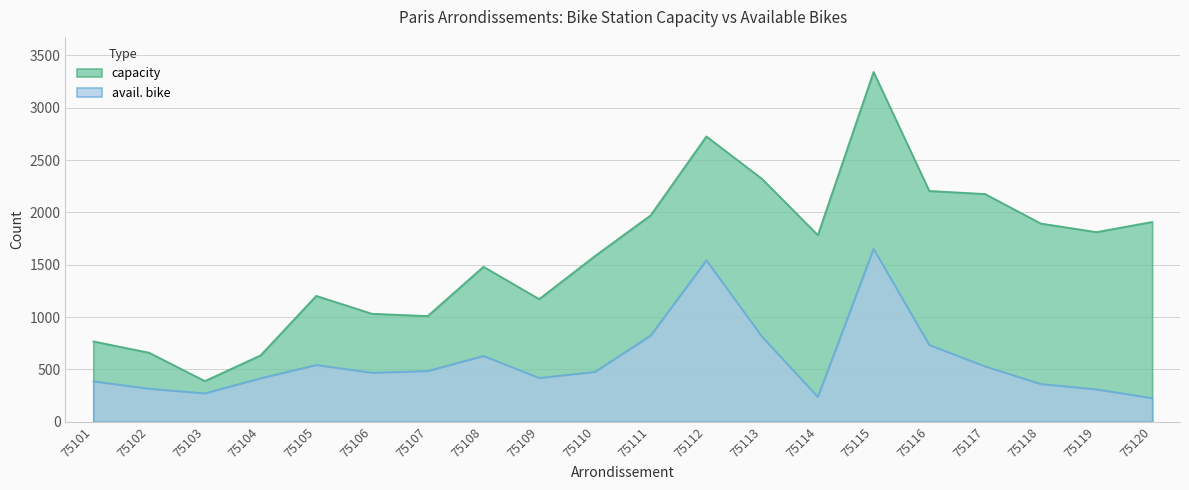

Is it true that capacity equals 389 at 75103?

True